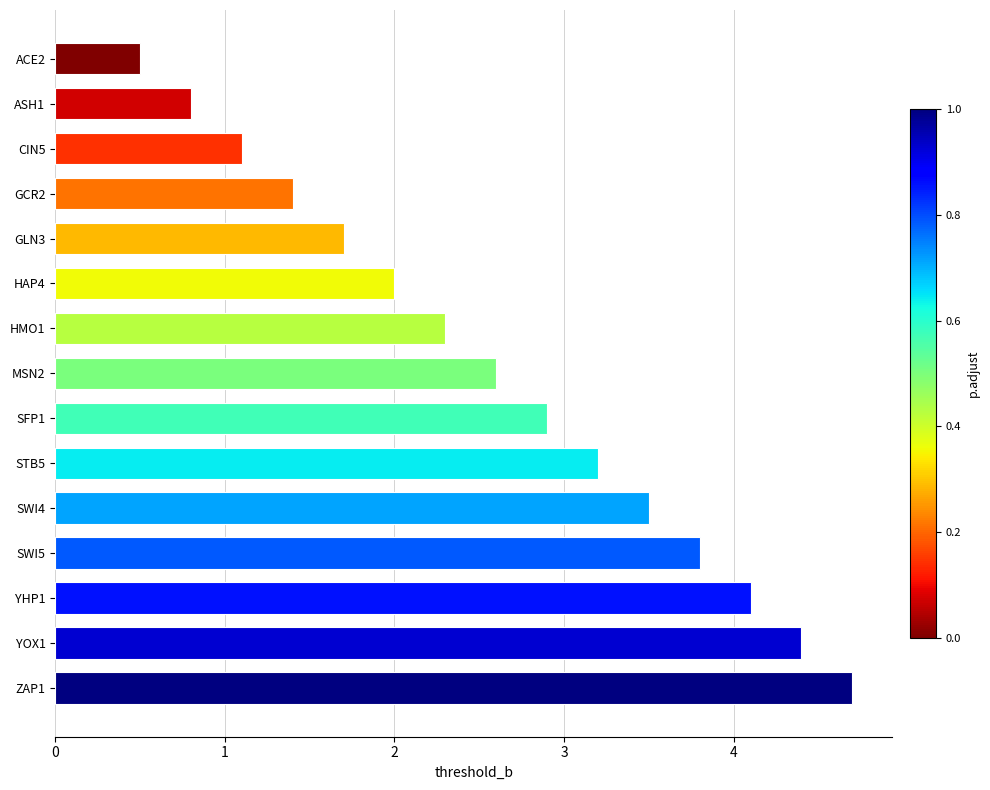

What is the approximate value at HMO1?

2.3